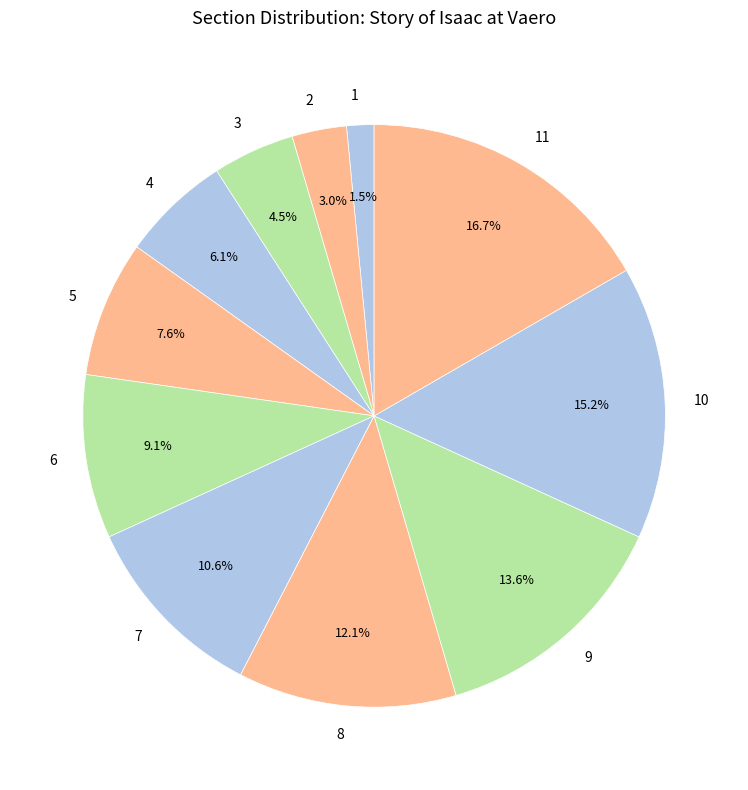

Combined, what portion of the pie is 5 and 6?

16.7%